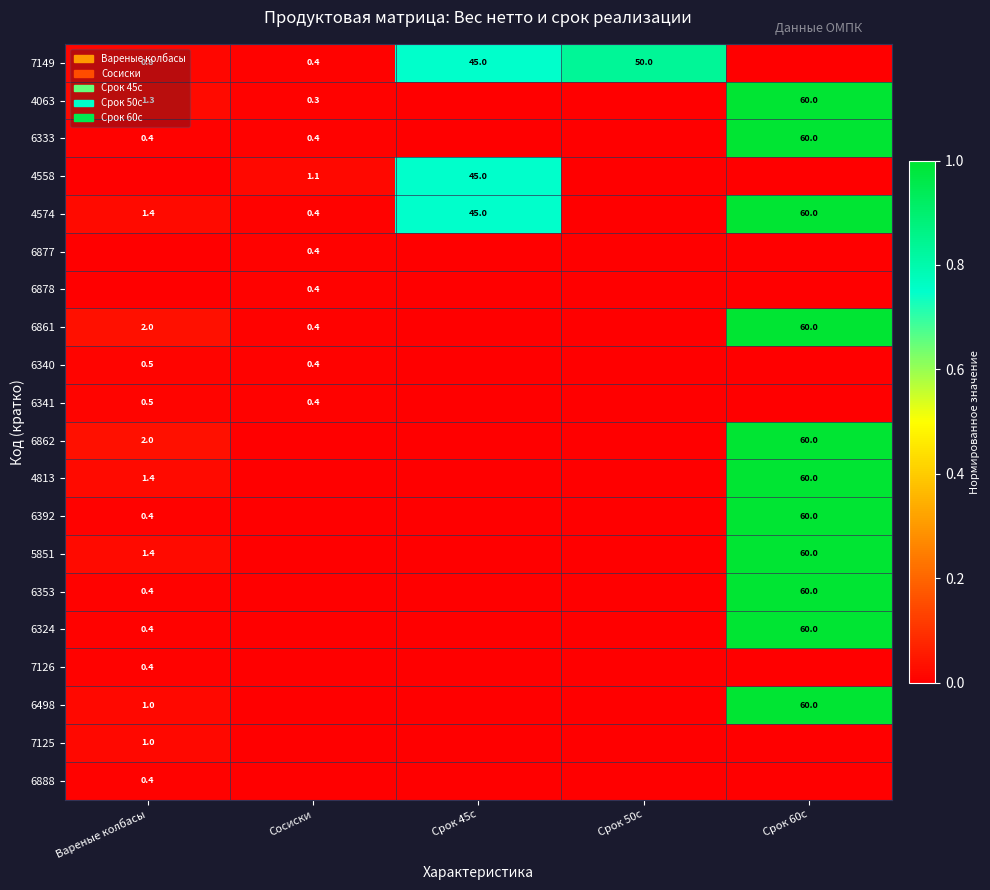

The 6498 series shows 60.0 at Срок 60с. True or false?

True